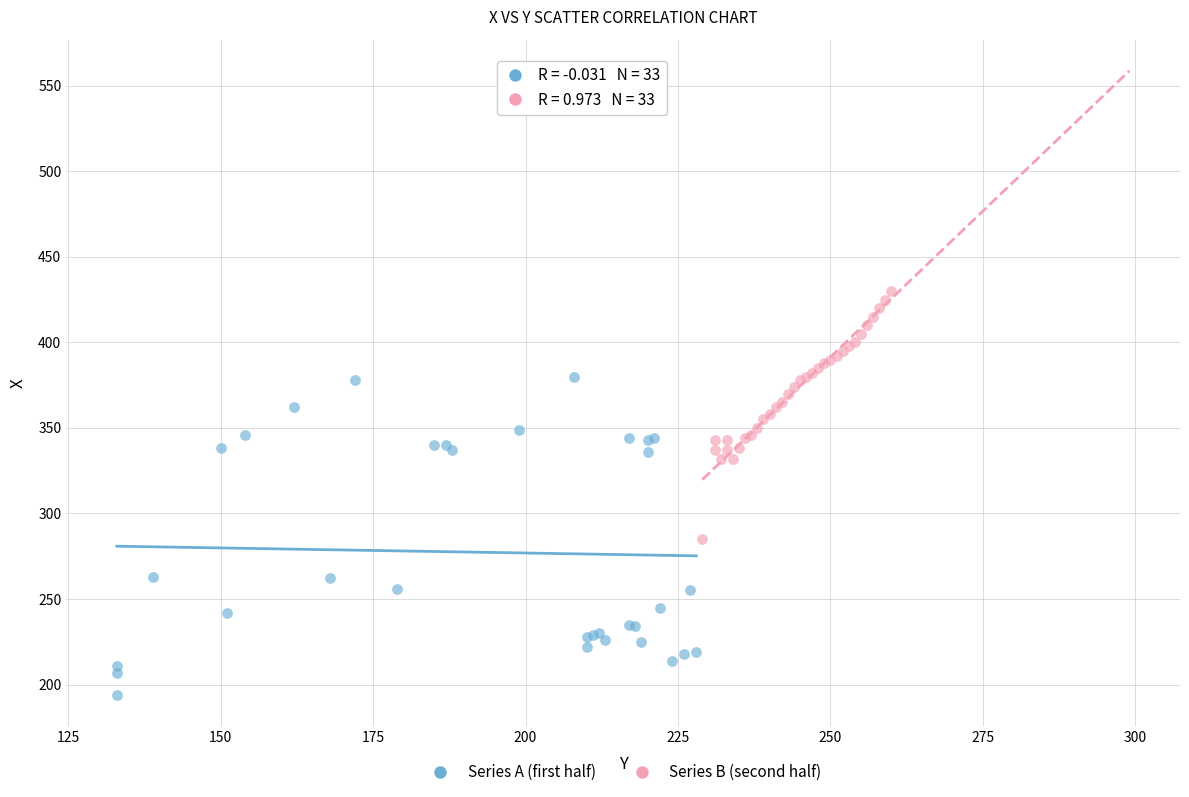

Which series has the largest Y range (max minus min)?

Series A (first half)